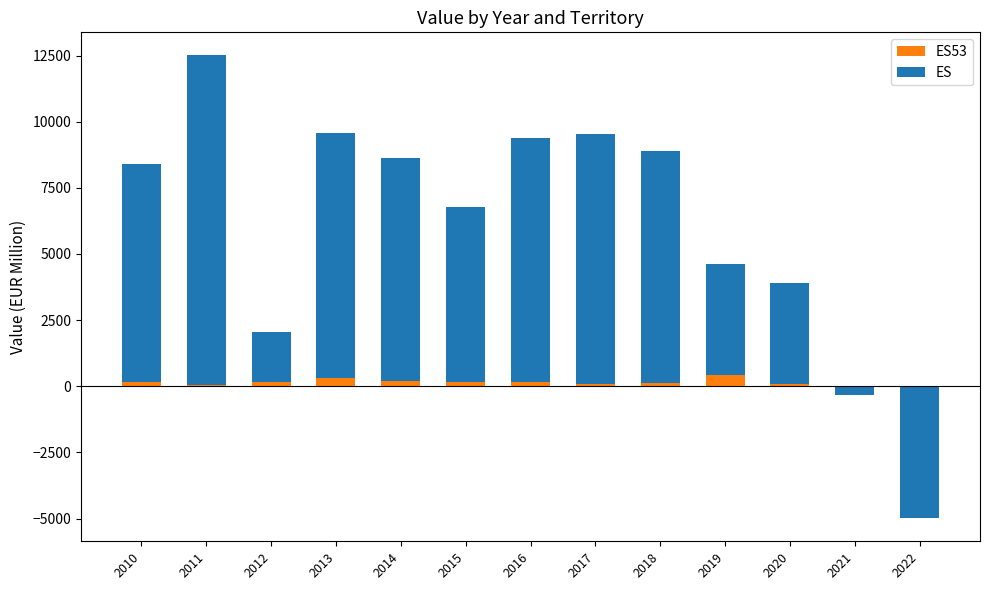

Reading right to left, extract all data points from this chart.

ES53: -40.7	-2.1	96.5	420.3	134.6	85.8	172.7	177.0	187.9	295.4	168.2	53.8	168.6
ES: -4941.7	-322.1	3818.0	4217.4	8768.1	9462.7	9219.8	6615.1	8421.1	9290.7	1896.6	12447.8	8237.7